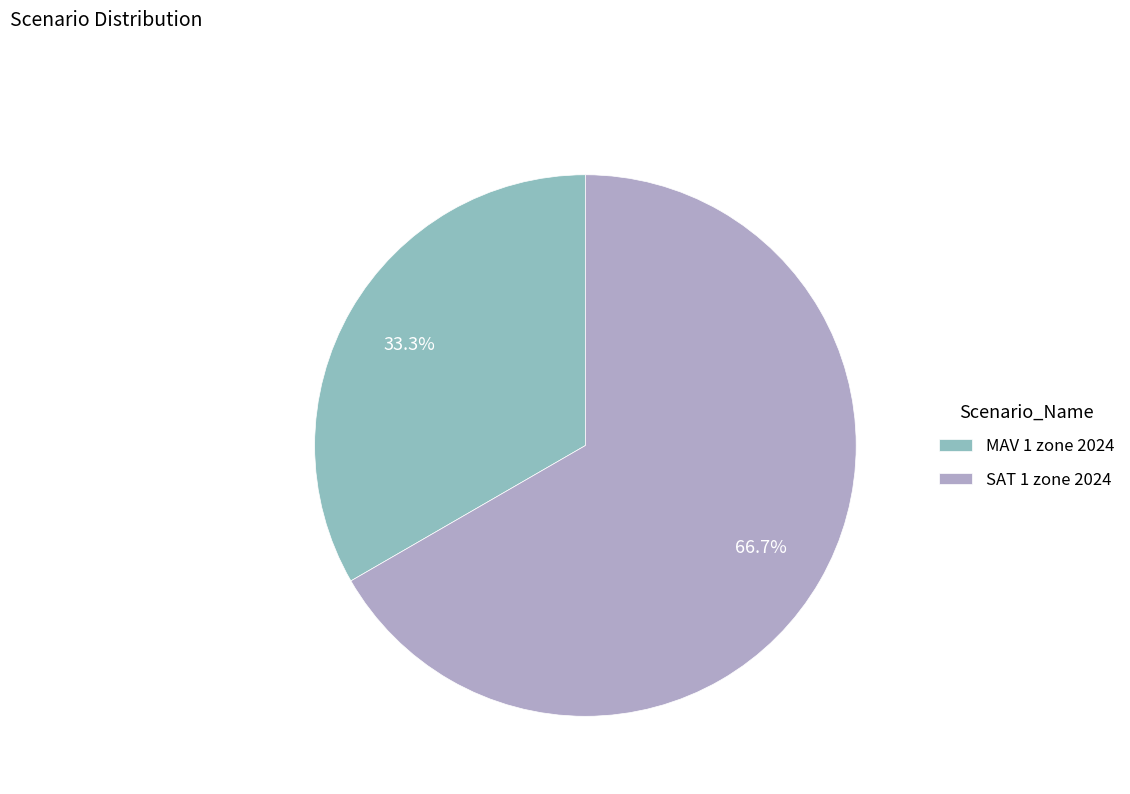

Rank the categories by value from highest to lowest.

SAT 1 zone 2024, MAV 1 zone 2024